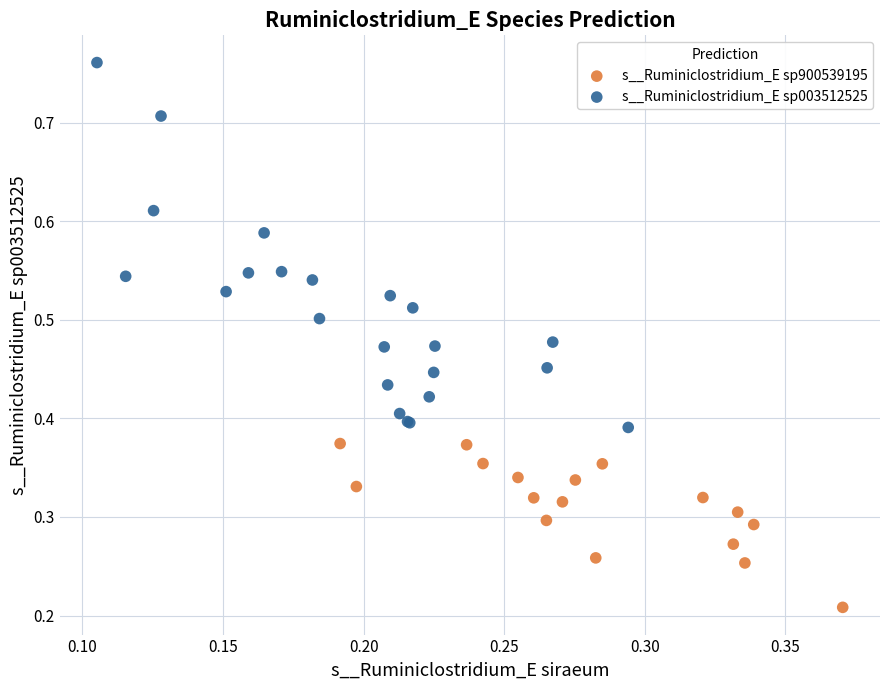

Which series reaches the maximum Y coordinate?

s__Ruminiclostridium_E sp003512525